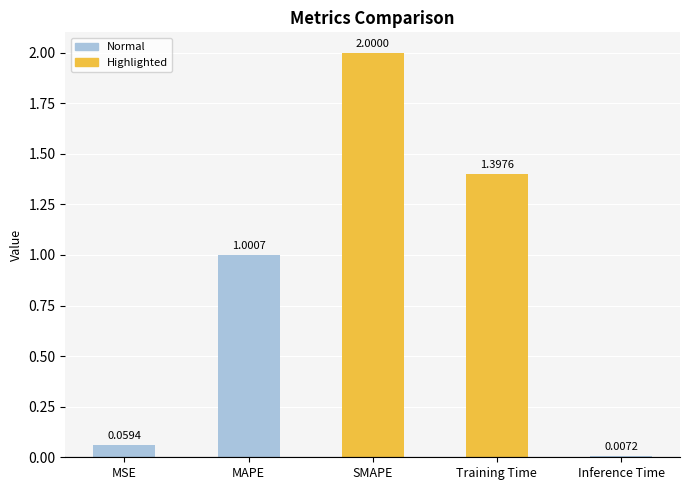

Which has a higher value, MSE or SMAPE?

SMAPE